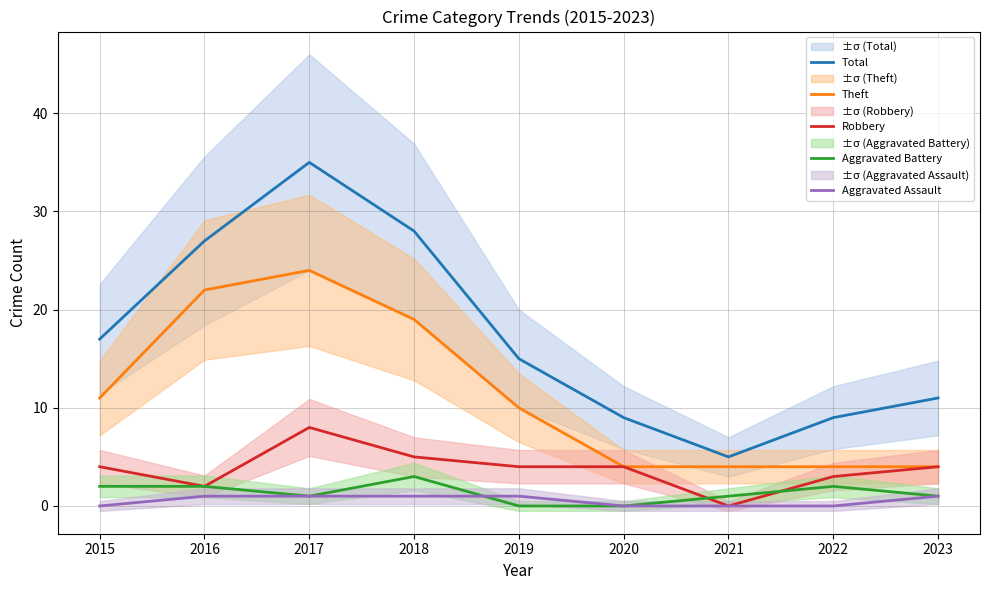

What are all the series names shown in the legend?

Total, Theft, Robbery, Aggravated Battery, Aggravated Assault